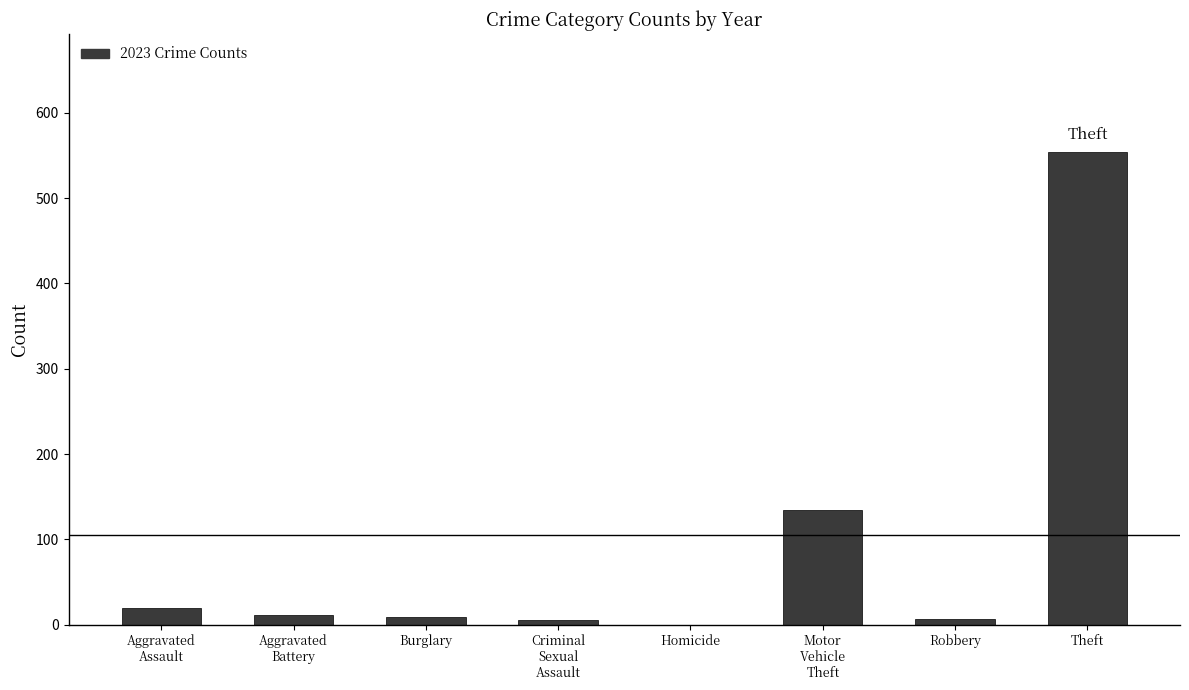

The chart shows a value of -347 at Homicide. True or false?

False